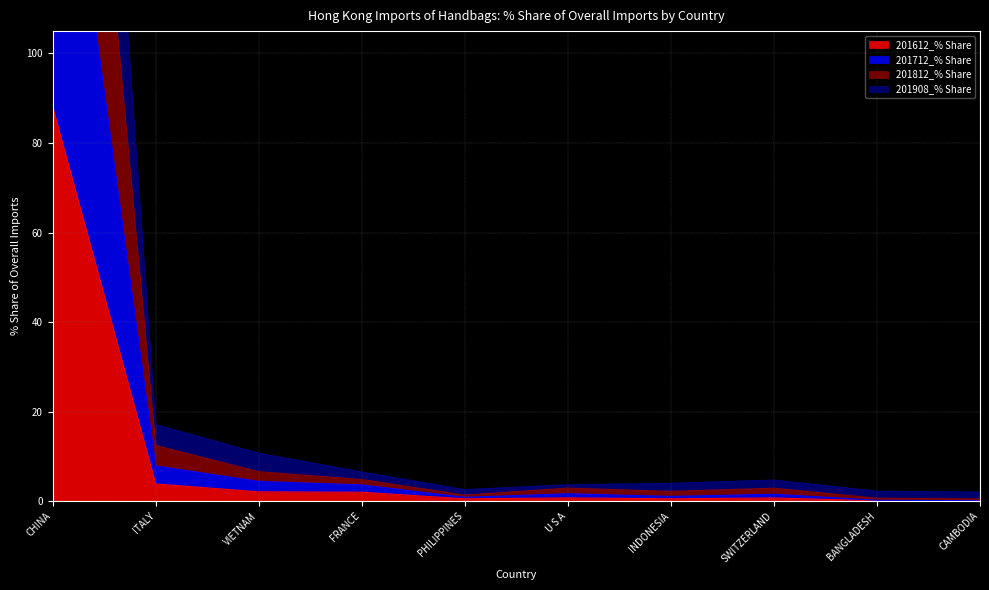

At which label does 201612_% Share reach its minimum?

CAMBODIA